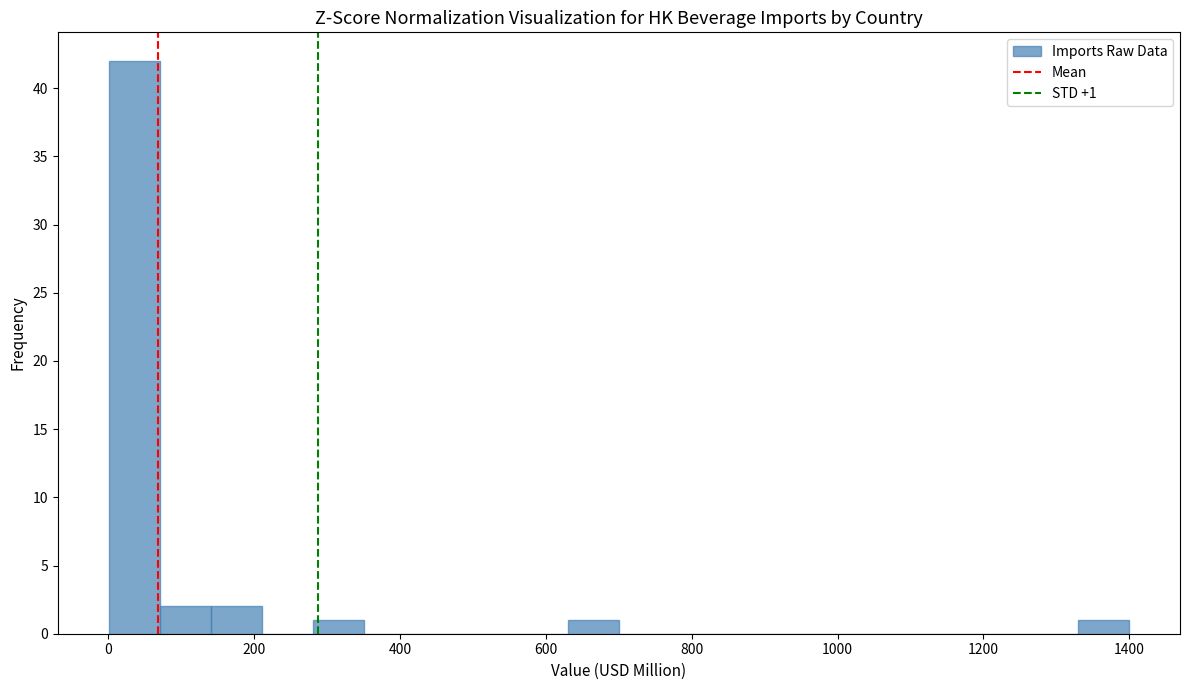

Around what value on the x-axis is the tallest bar? Give the approximate position of its centre, as read against the axis.

40